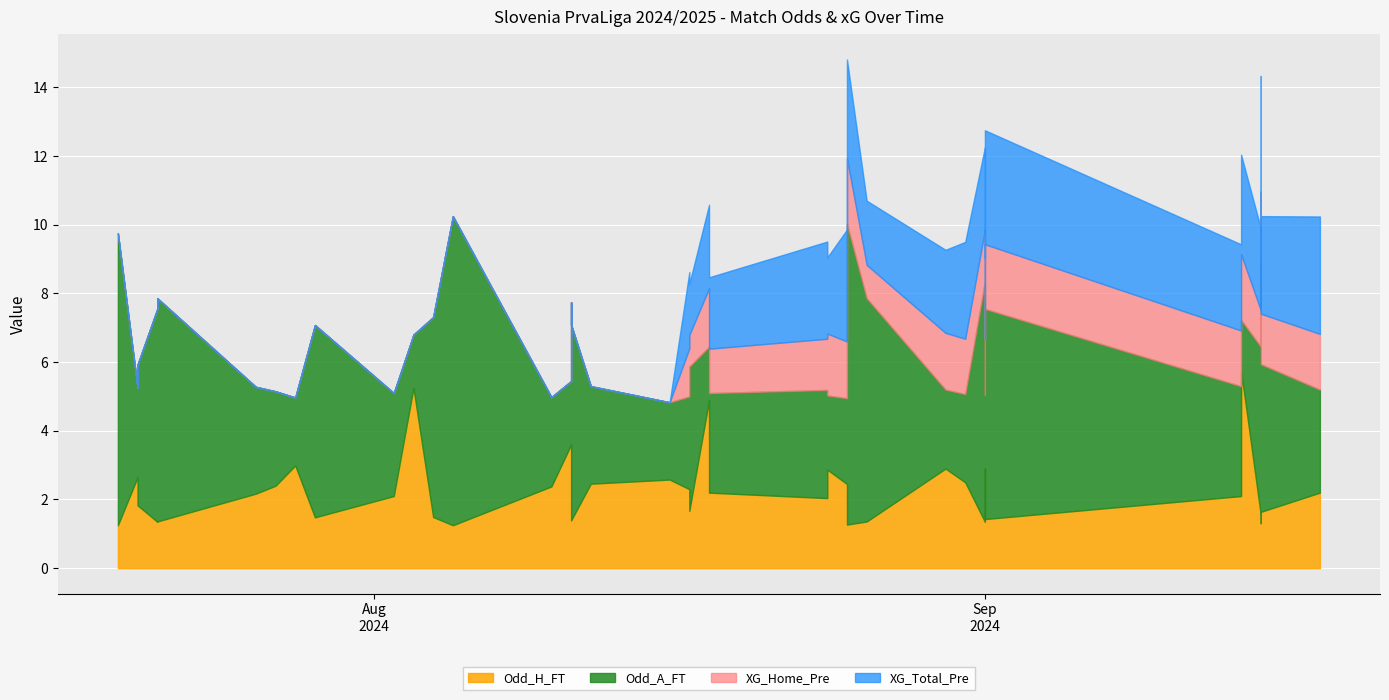

Which series changed the most between 7 and 13?

Odd_A_FT